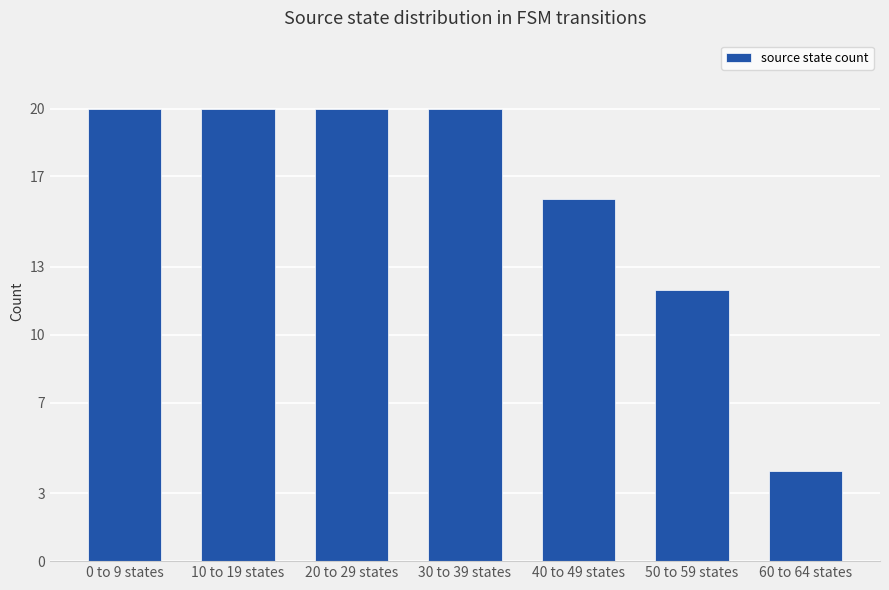

Reading left to right, transcribe all the data shown in this chart.

20	20	20	20	16	12	4